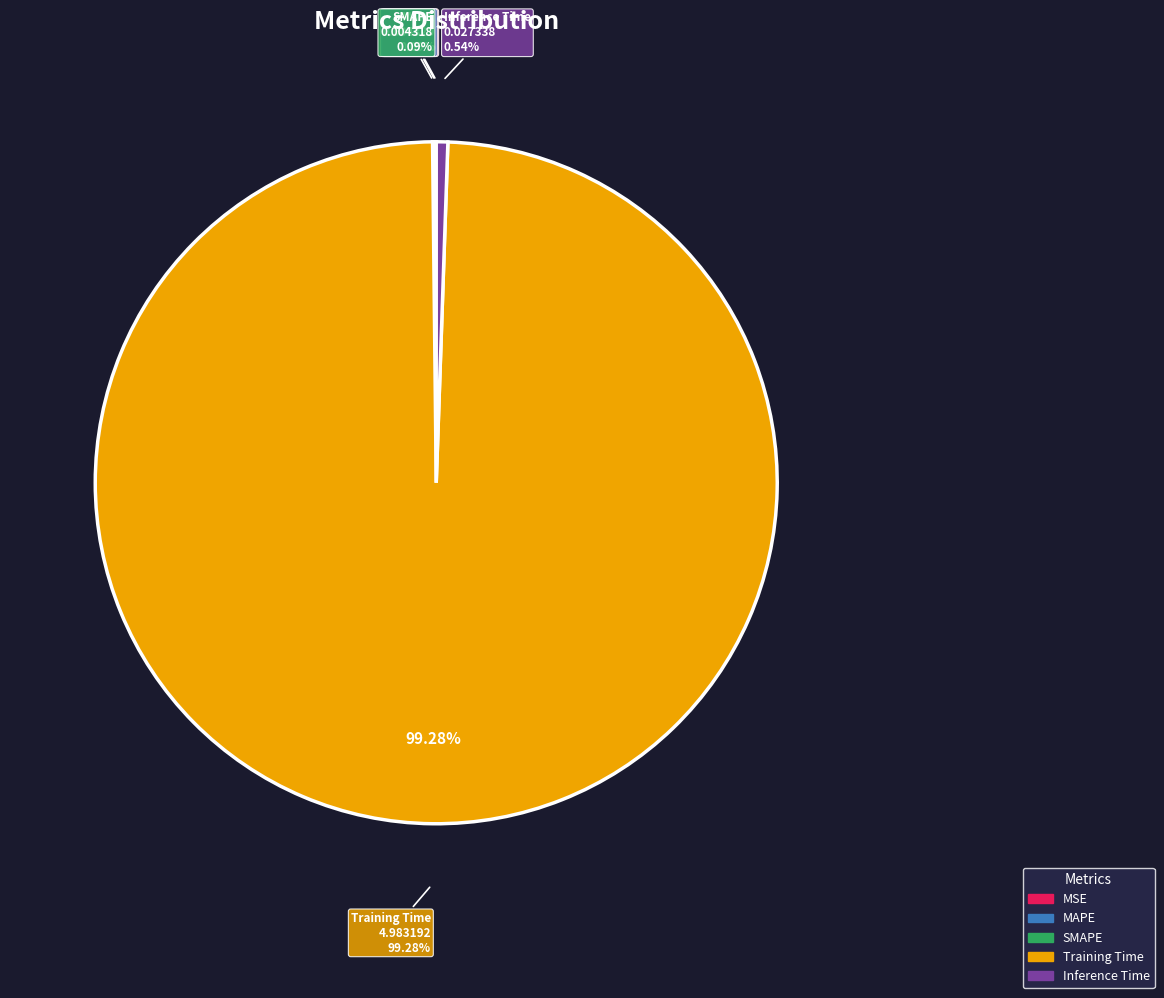

What is the majority slice?

Training Time